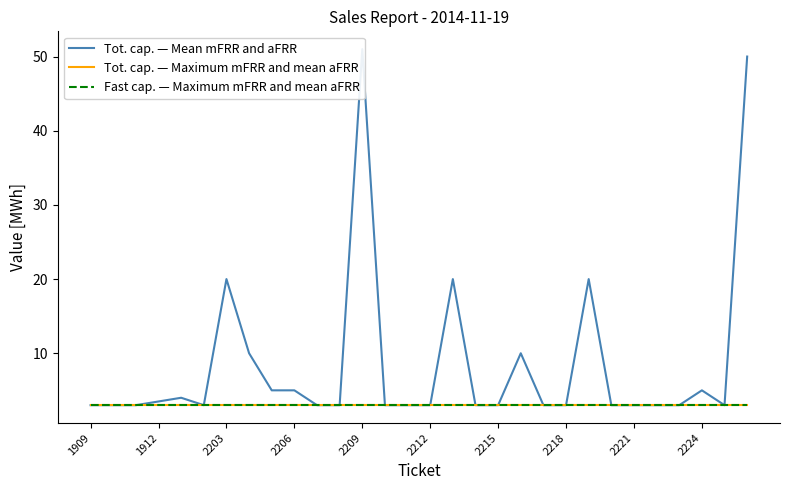

Which series has the largest range (max minus min)?

Tot. cap. — Mean mFRR and aFRR